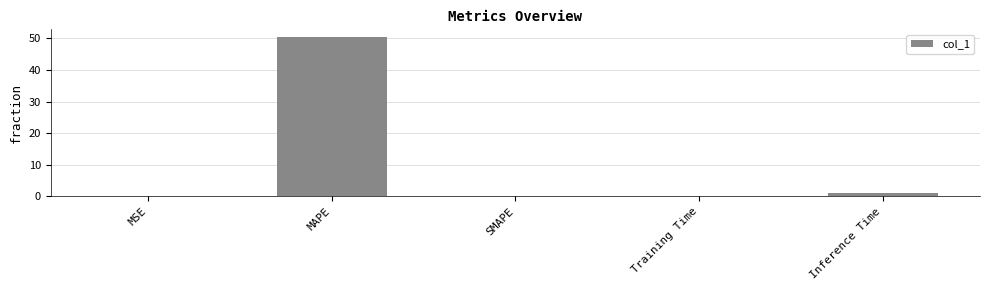

What is the maximum value shown in the chart?

50.3